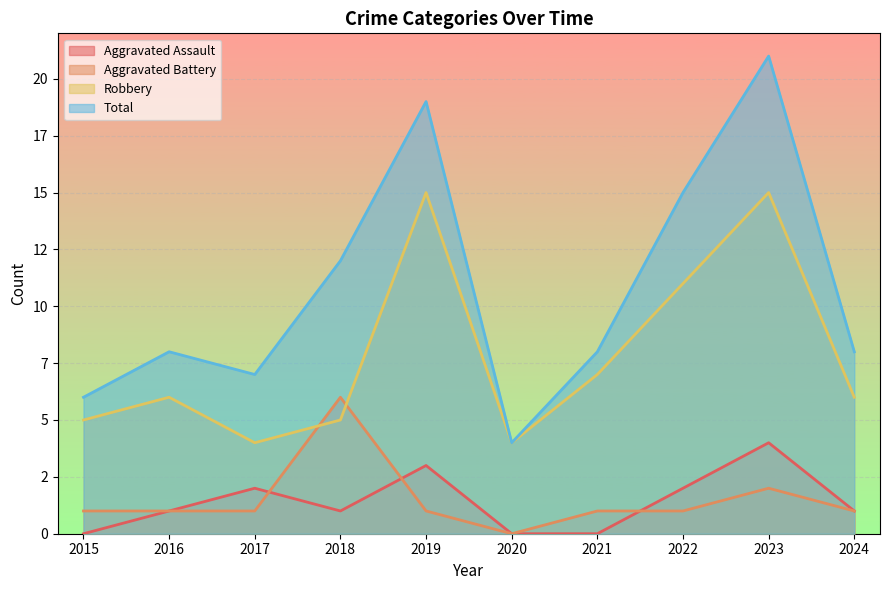

Which has a higher value, 2022 or 2023?

2023